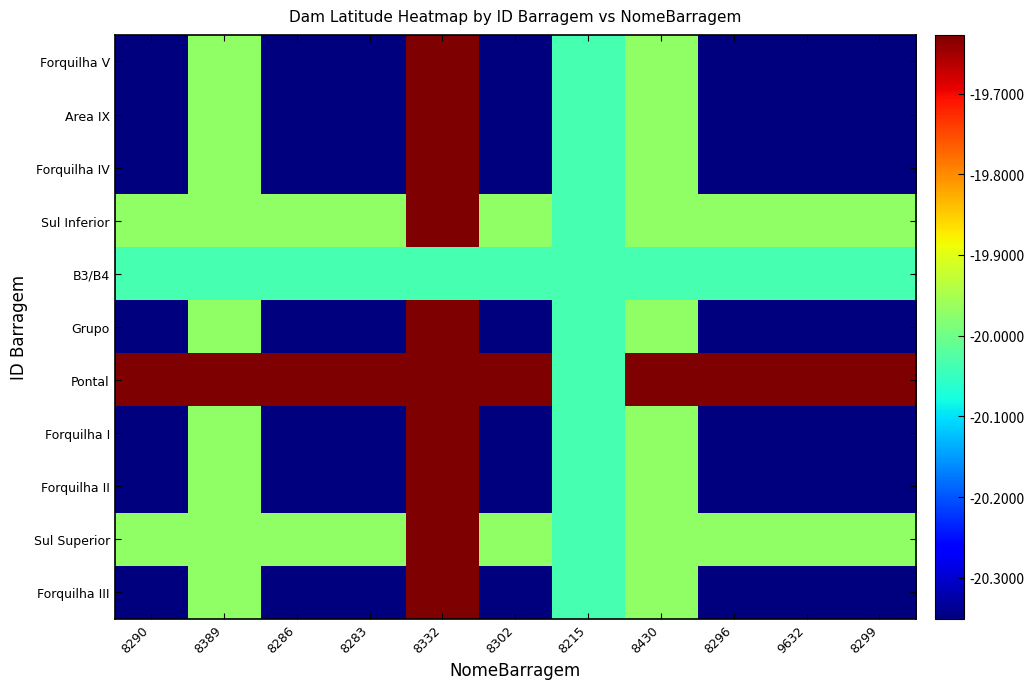

Which series has the largest range (max minus min)?

Forquilha III